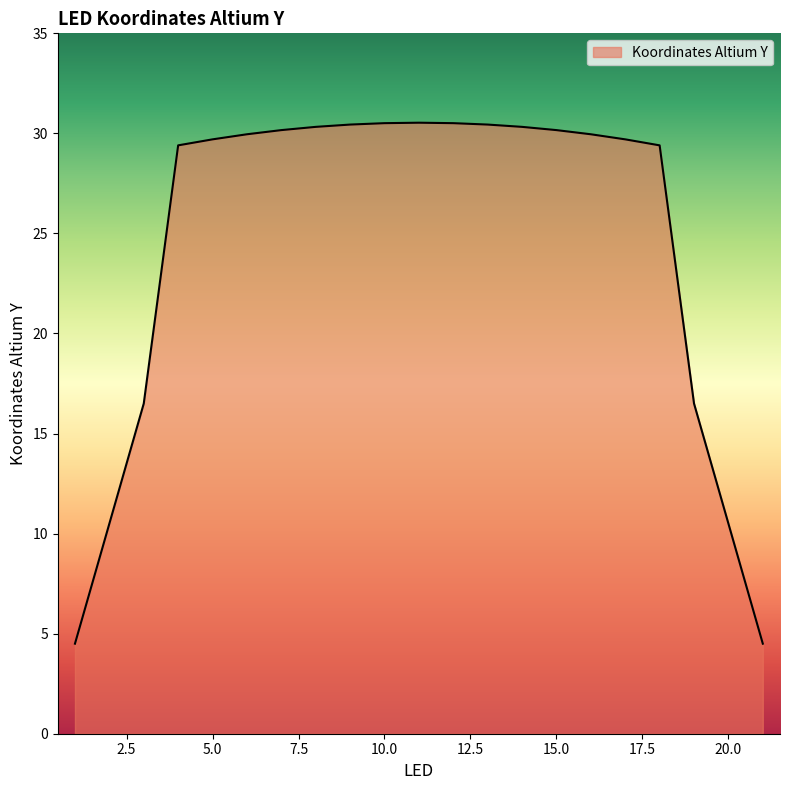

What is the smallest value displayed?

4.5